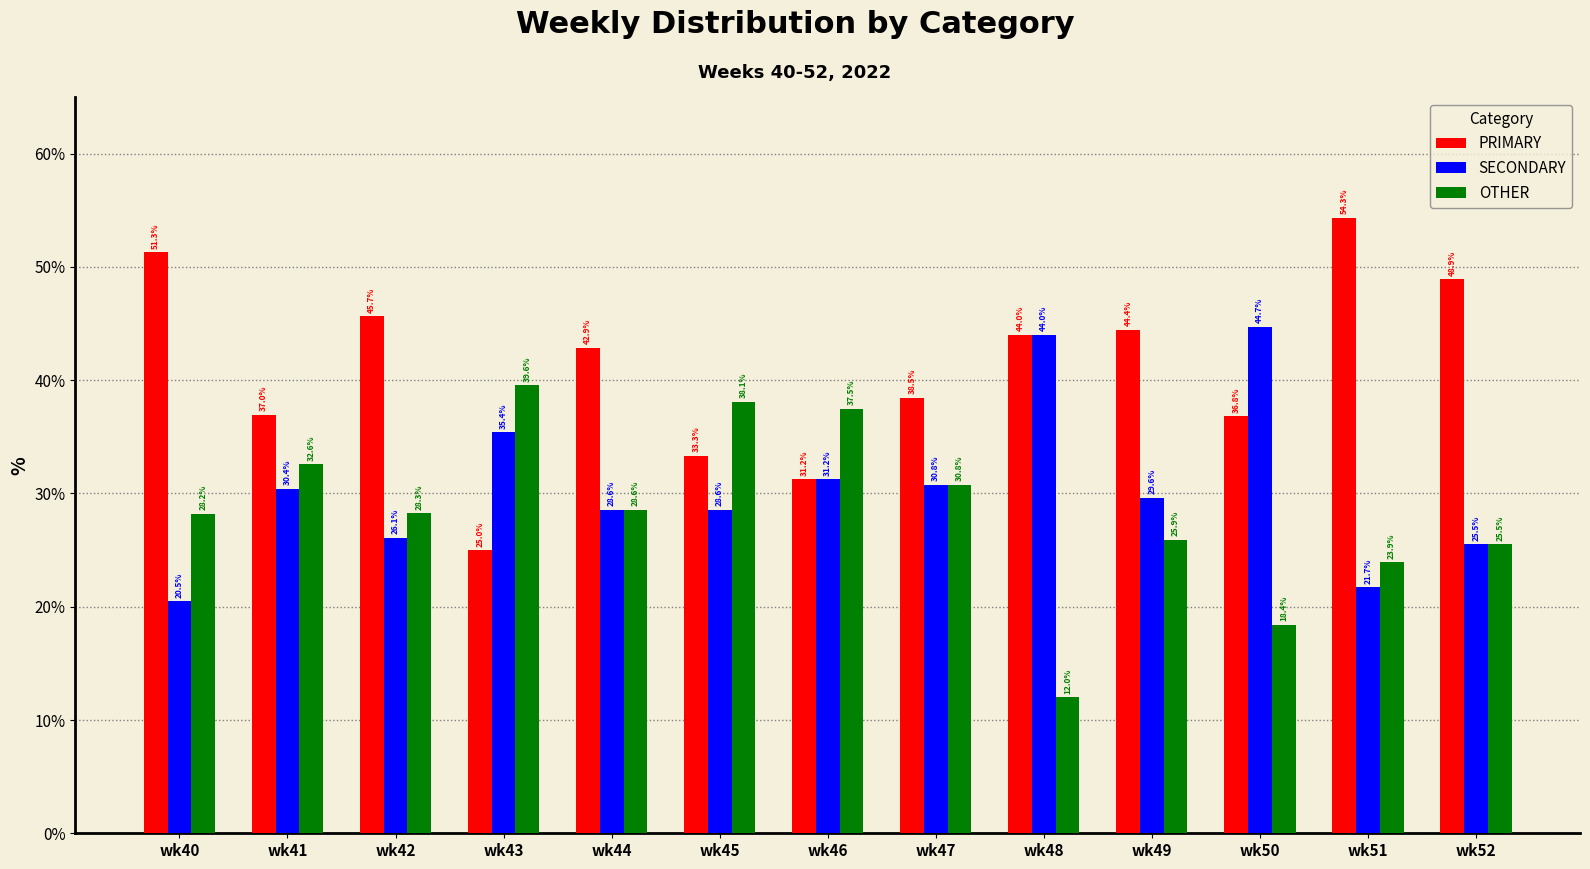

How many bars are there in each group?

3